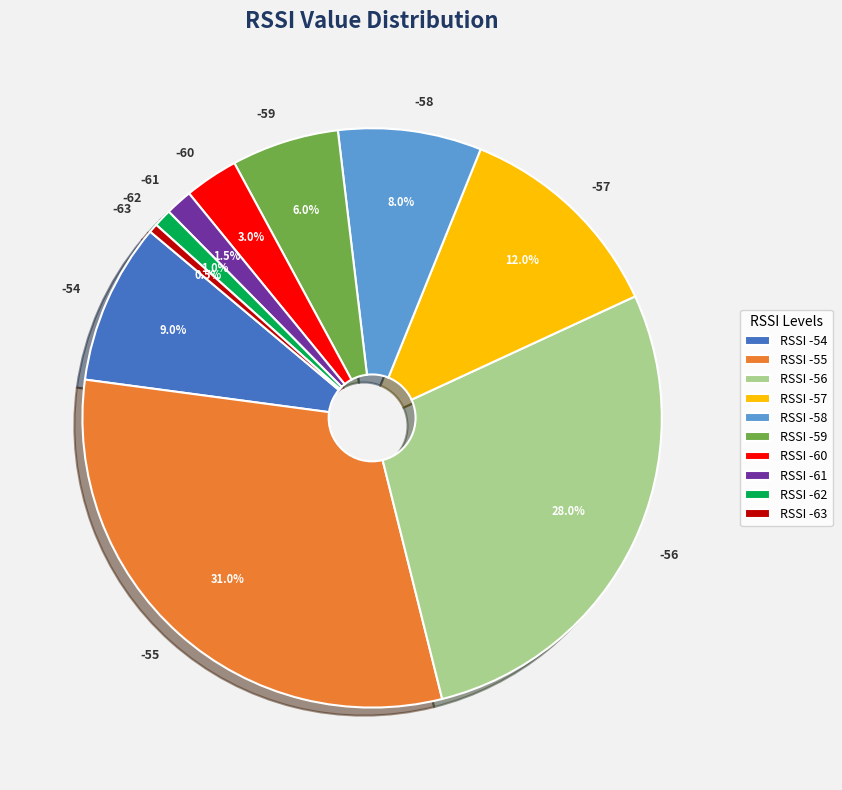

Does -55 represent more than half of the total?

No